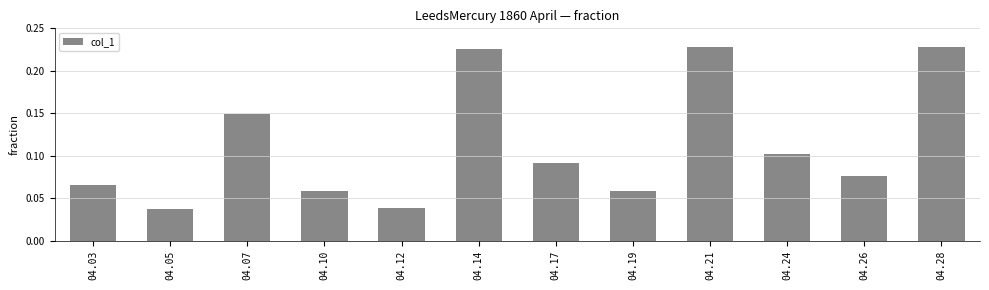

True or false: the data shows 0.1 at 04.17.

True